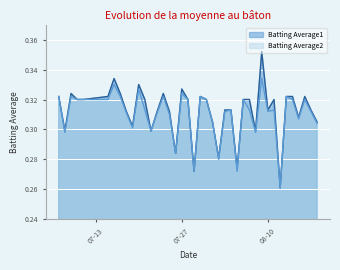

True or false: Batting Average1 and Batting Average2 cross at least once.

False